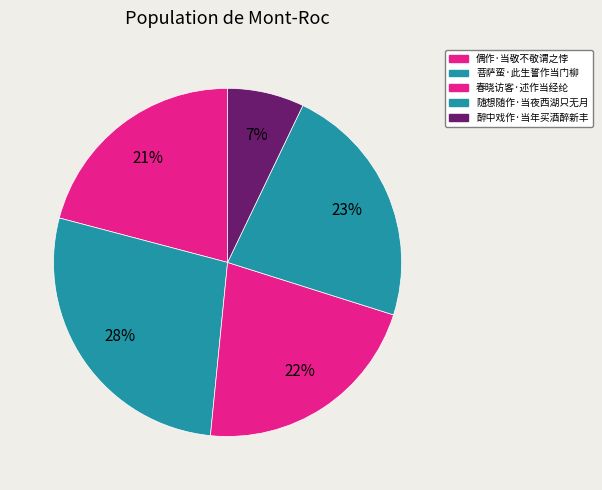

What is the largest slice in the pie chart?

菩萨蛮·此生誓作当门柳